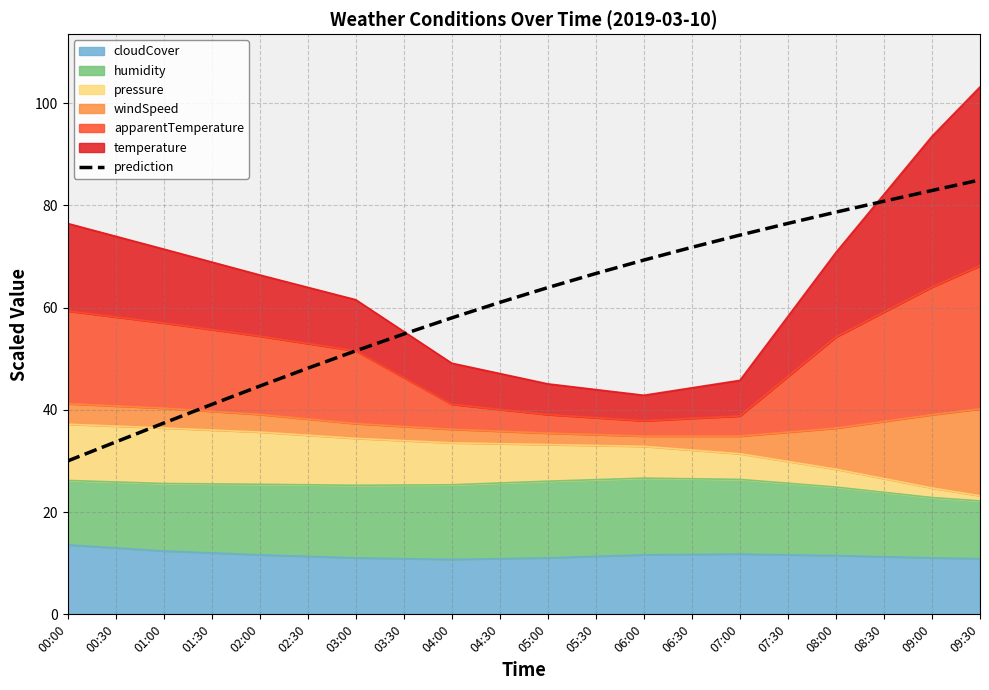

What is the ratio of the value at 04:00 to the value at 04:30?

1.0